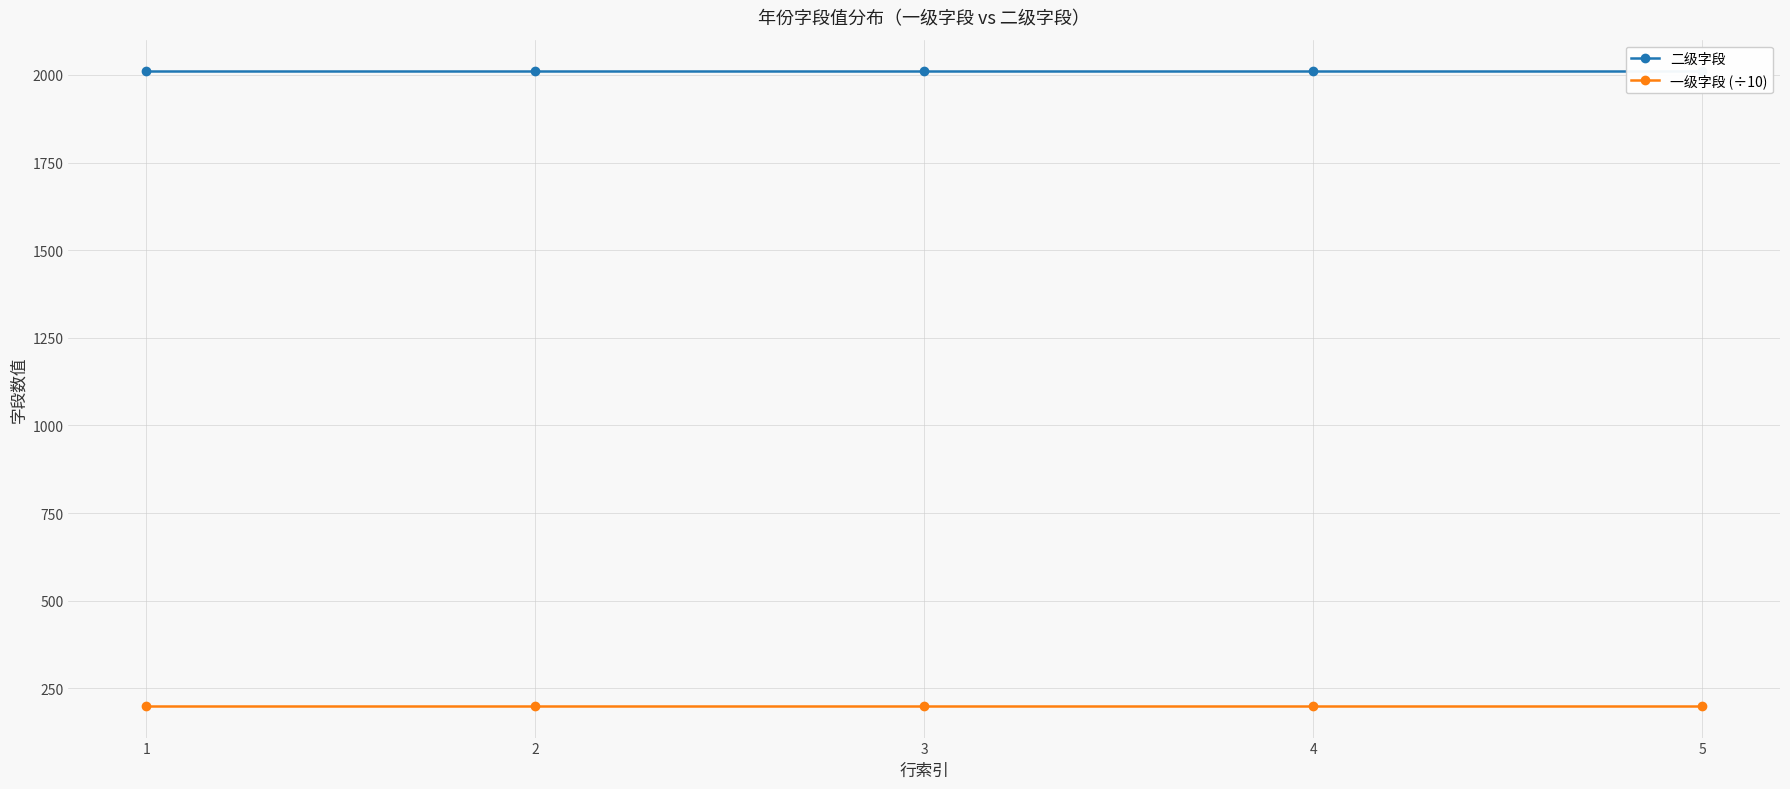

What is the average value of the 一级字段 (÷10) series?

200.1